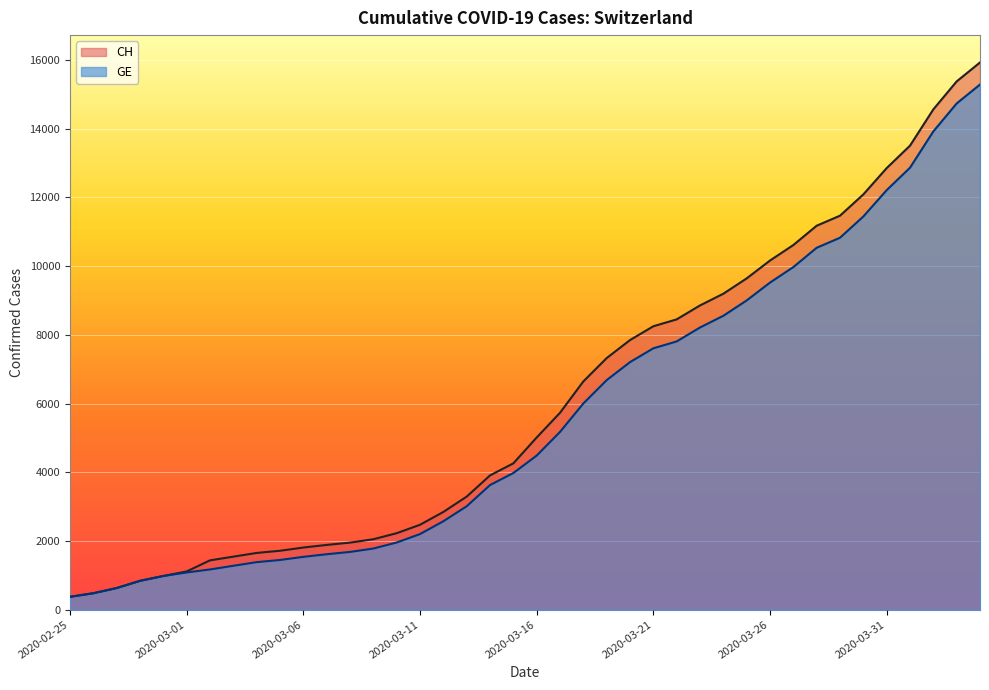

What position from the left is 2020-03-14?

19